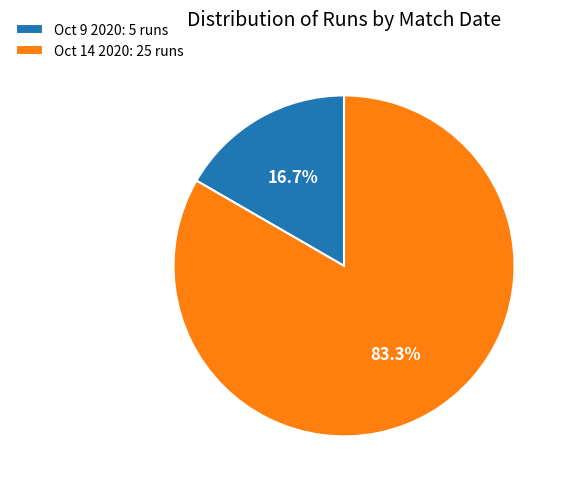

How many slices are in this pie chart?

2